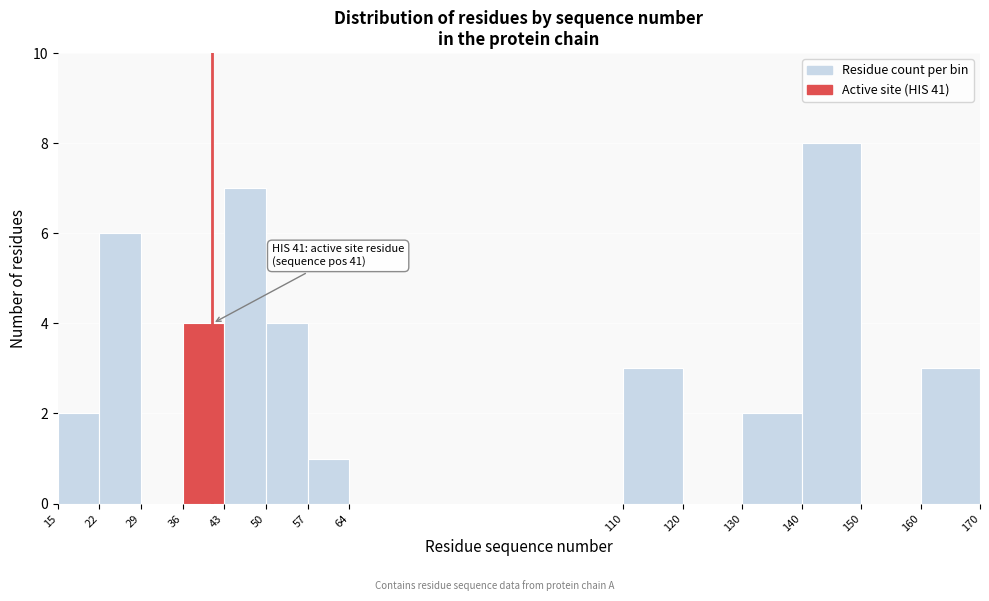

Over which range of the x-axis is the bar tallest?

140 to 150